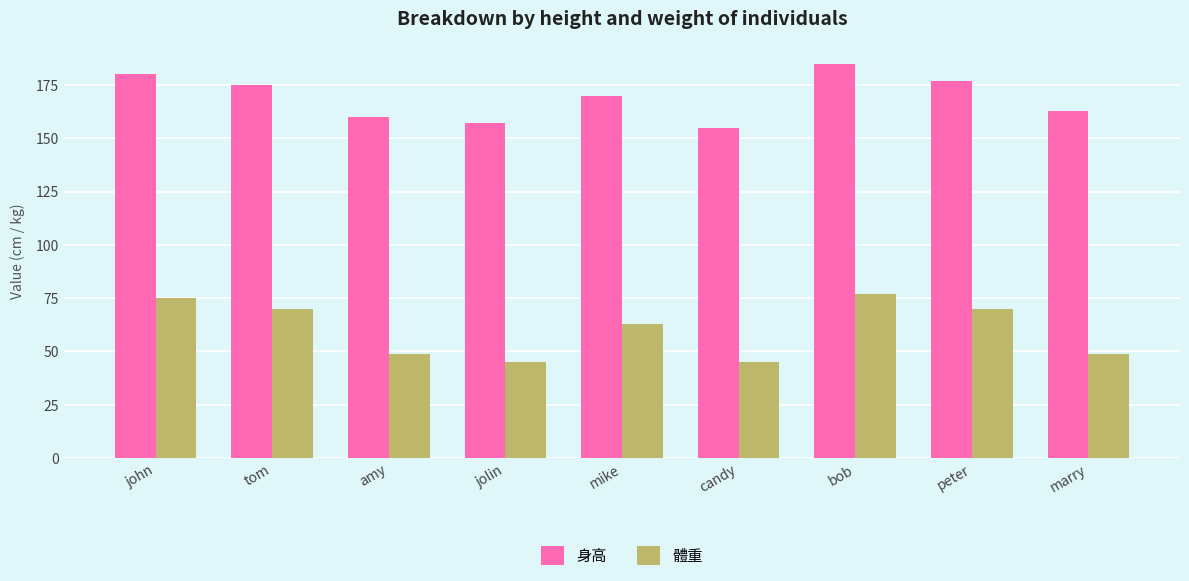

At which category is the sum across all series the highest?

bob